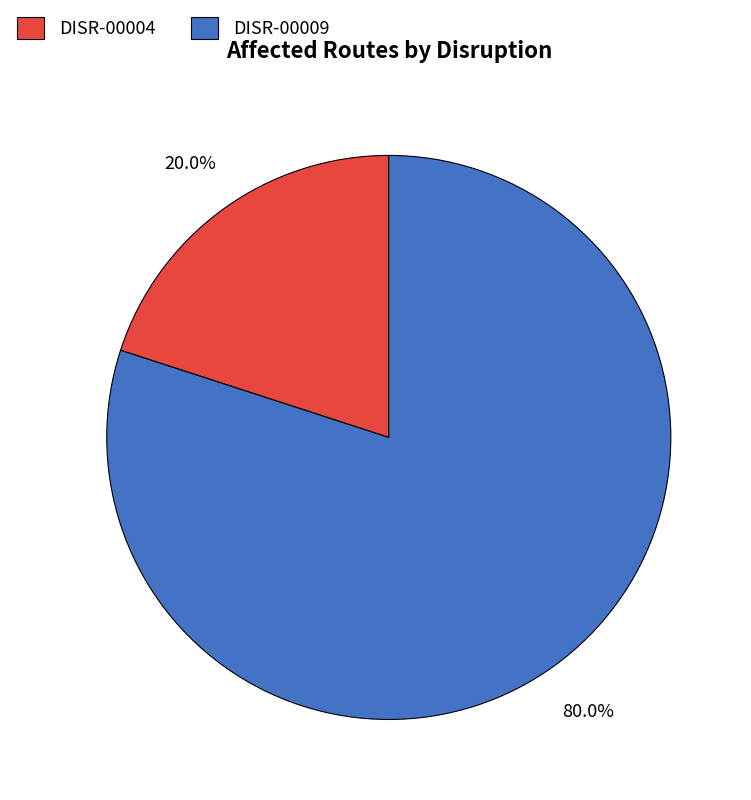

Is it true that DISR-00004 is 20% of the pie?

True